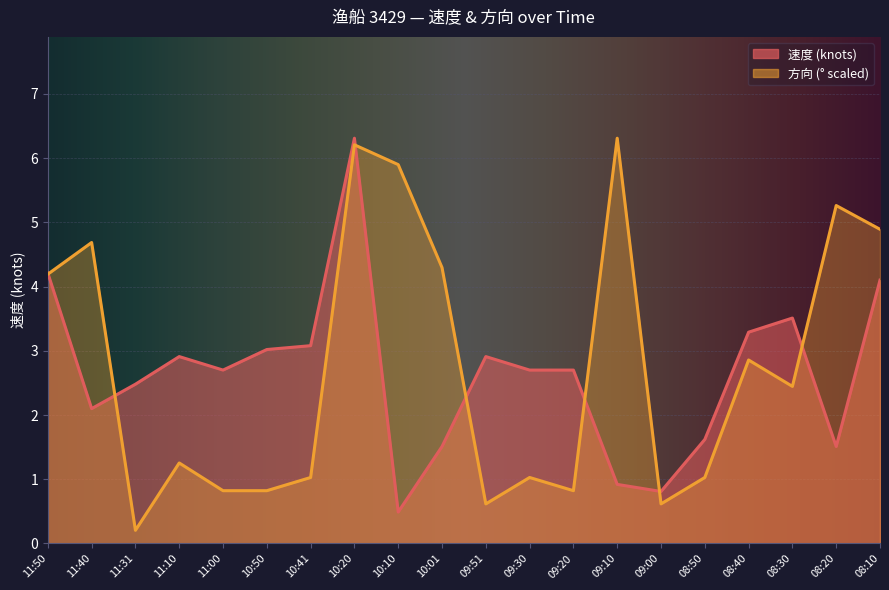

What is the sum of the 方向 values at 11:31 and 09:10?

6.5